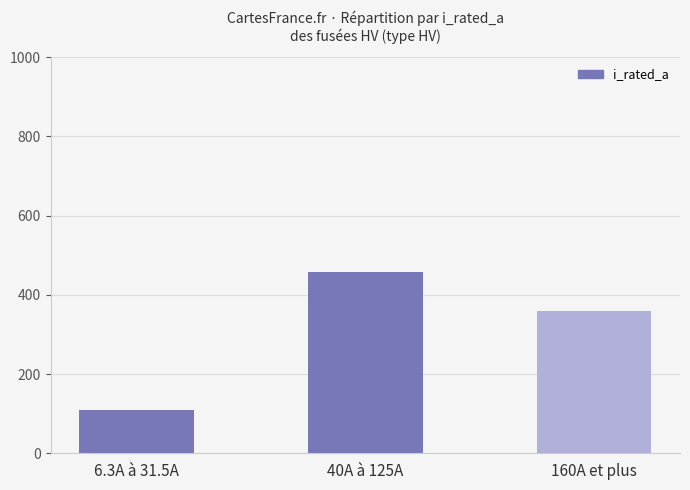

How many values are below 360?

1